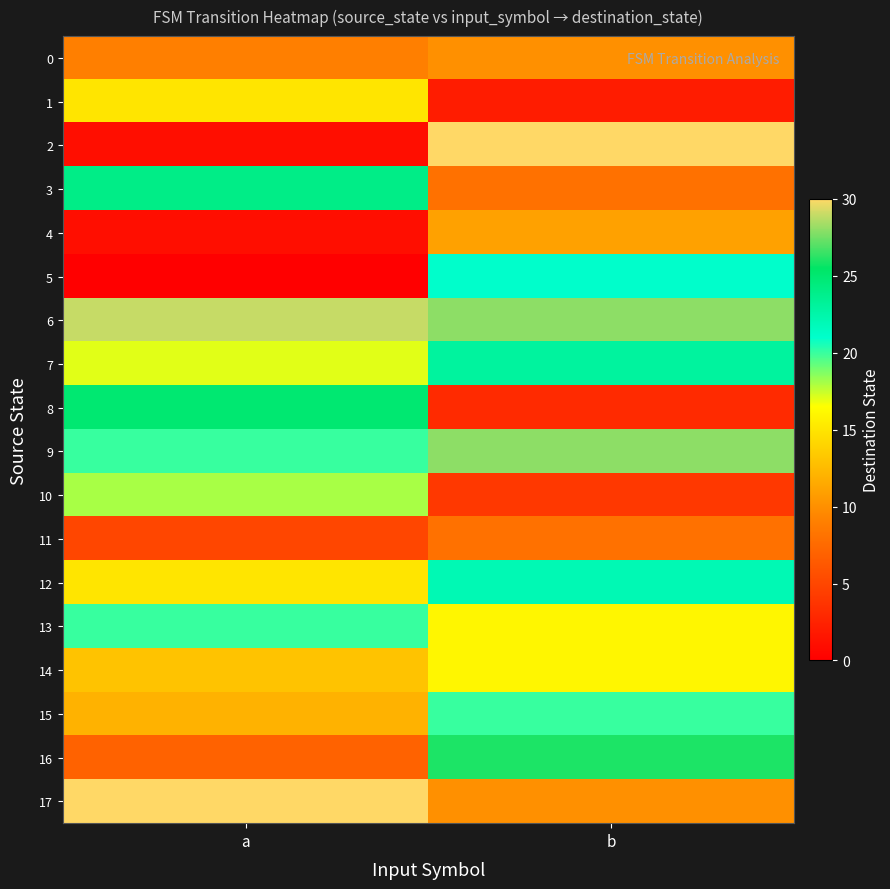

Reading left to right, extract all data points from this chart.

0: a=9	b=10
1: a=15	b=2
2: a=1	b=30
3: a=24	b=8
4: a=1	b=11
5: a=0	b=21
6: a=29	b=28
7: a=17	b=23
8: a=25	b=3
9: a=20	b=28
10: a=18	b=4
11: a=5	b=8
12: a=15	b=22
13: a=20	b=16
14: a=13	b=16
15: a=12	b=20
16: a=7	b=26
17: a=30	b=10